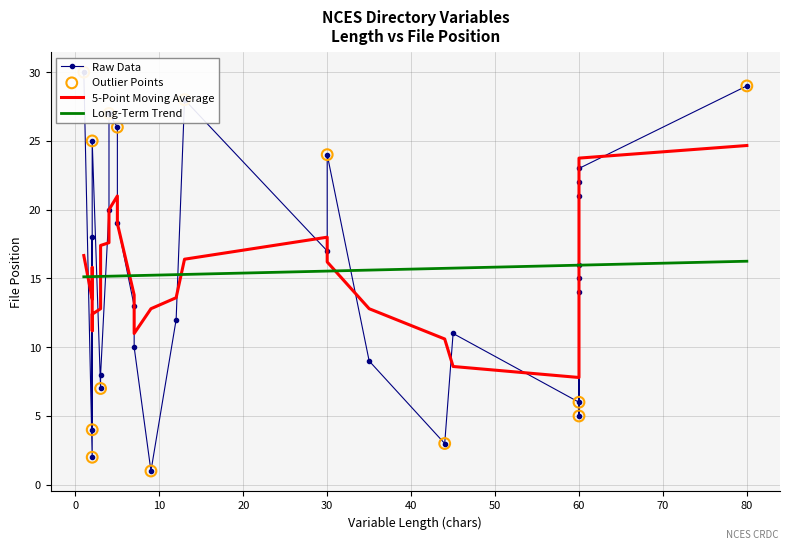

At which category is the sum across all series the highest?

80